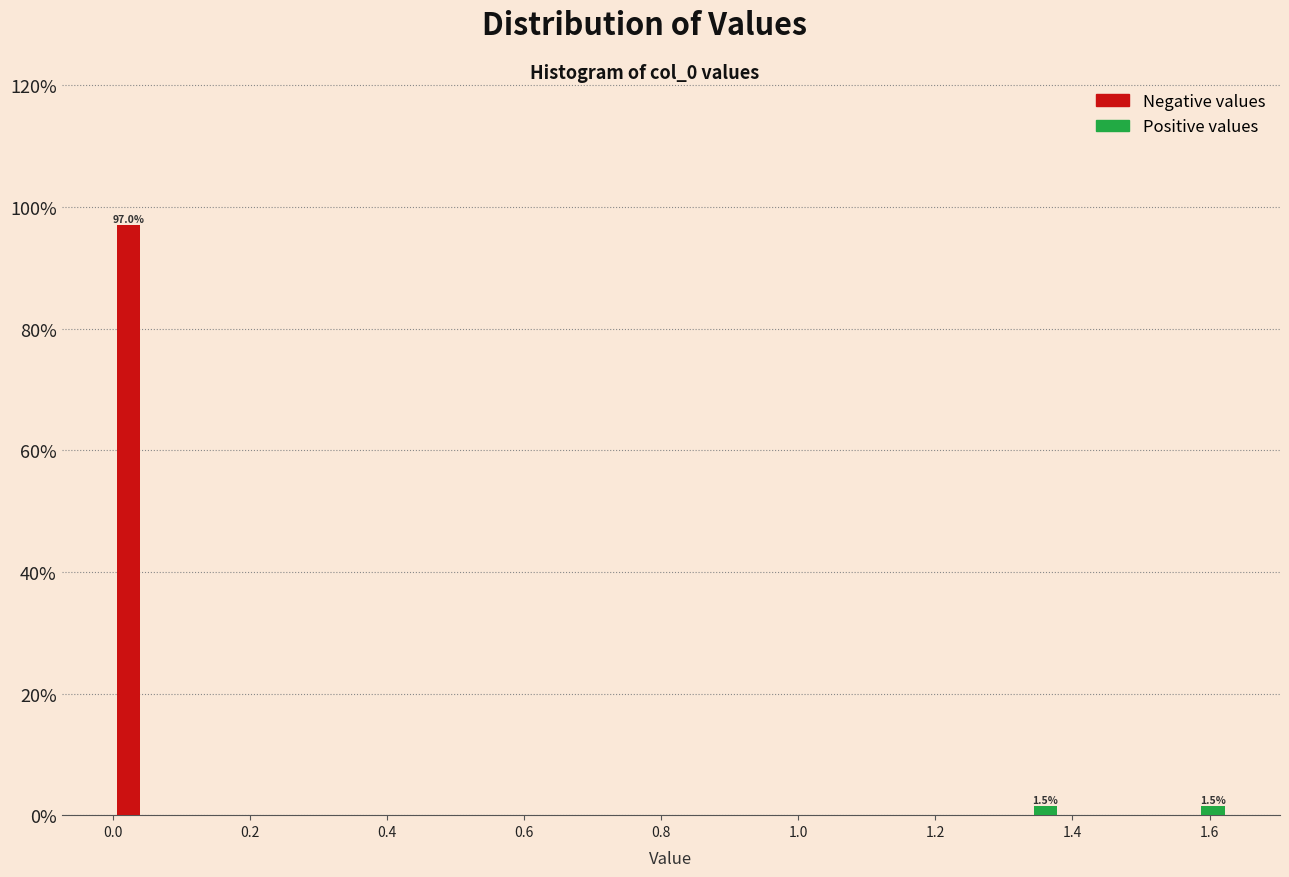

In the Negative values series, which range on the x-axis has the tallest bar?

0.00 to 0.08